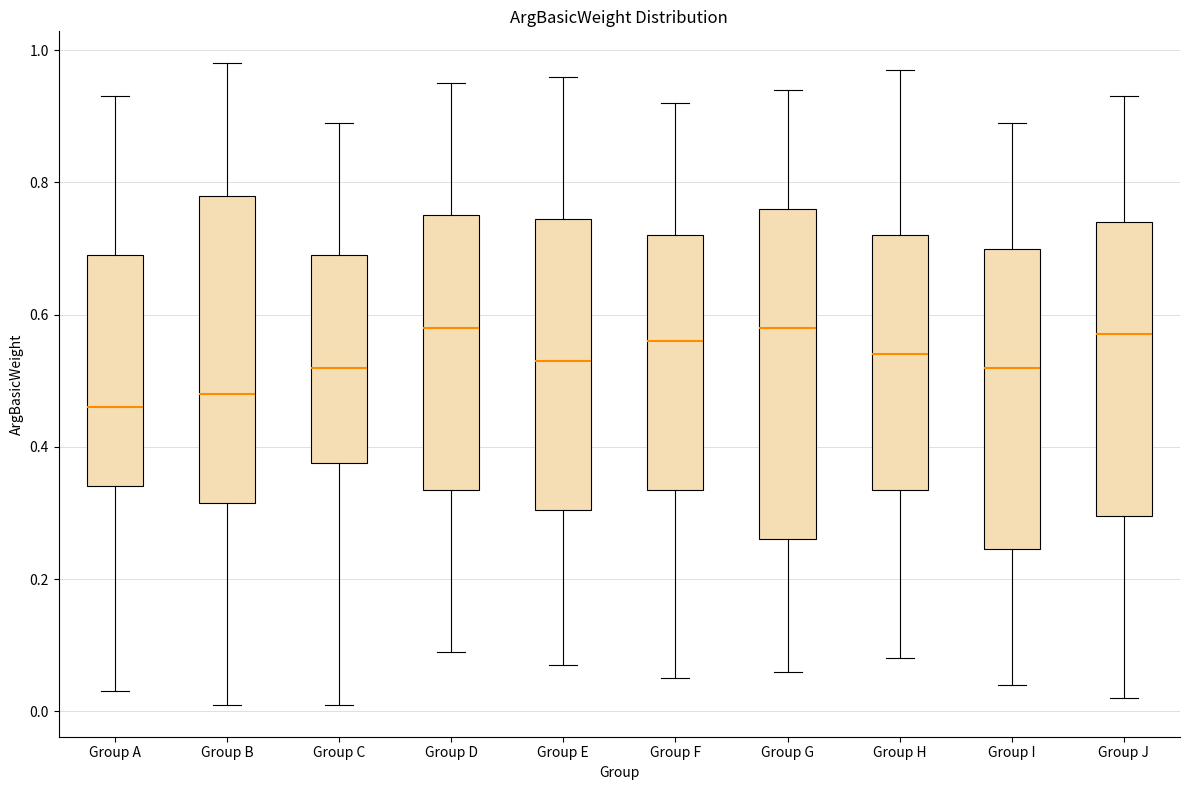

Reading left to right, read every box against the y-axis: the position of its median line, the range the box covers, and the ends of its whiskers. The values are not printed on the chart, so give them approximately, as read against the axis.

Group A: median 0.46, box 0.34 to 0.70, whiskers 0.04 to 0.94
Group B: median 0.48, box 0.32 to 0.78, whiskers 0.02 to 0.98
Group C: median 0.52, box 0.38 to 0.70, whiskers 0.02 to 0.90
Group D: median 0.58, box 0.34 to 0.76, whiskers 0.10 to 0.96
Group E: median 0.54, box 0.30 to 0.74, whiskers 0.08 to 0.96
Group F: median 0.56, box 0.34 to 0.72, whiskers 0.06 to 0.92
Group G: median 0.58, box 0.26 to 0.76, whiskers 0.06 to 0.94
Group H: median 0.54, box 0.34 to 0.72, whiskers 0.08 to 0.98
Group I: median 0.52, box 0.24 to 0.70, whiskers 0.04 to 0.90
Group J: median 0.58, box 0.30 to 0.74, whiskers 0.02 to 0.94